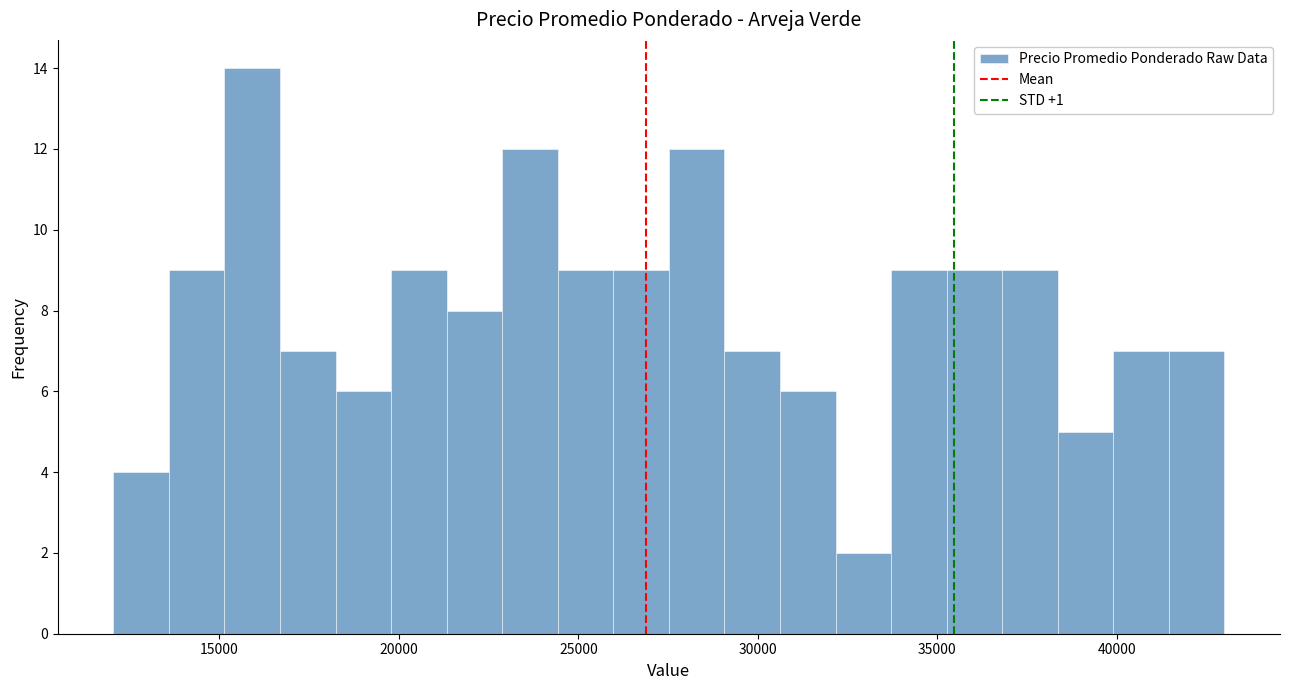

Read against the x-axis, roughly where is the centre of the tallest bar?

16000